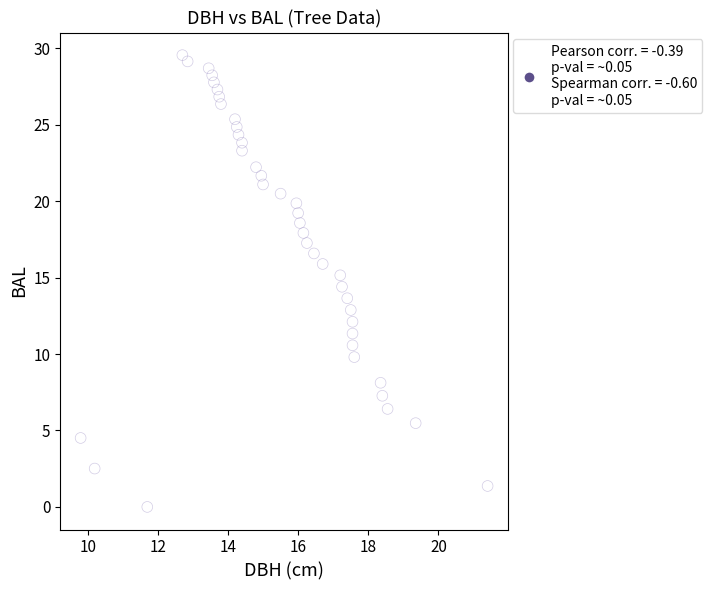

What is the range of X values (max minus min)?

11.6